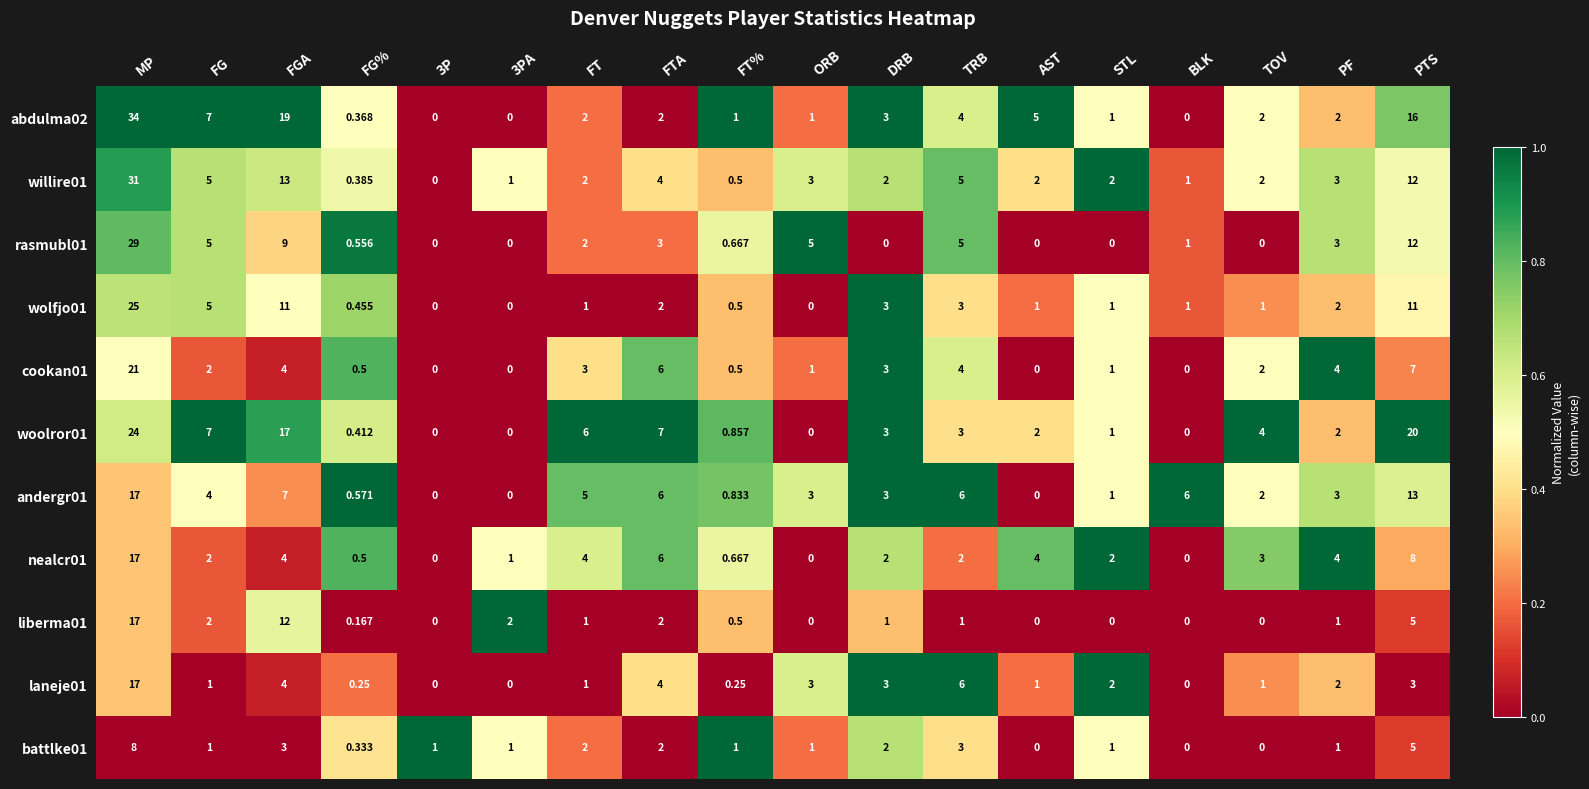

At which category is the sum across all series the highest?

MP